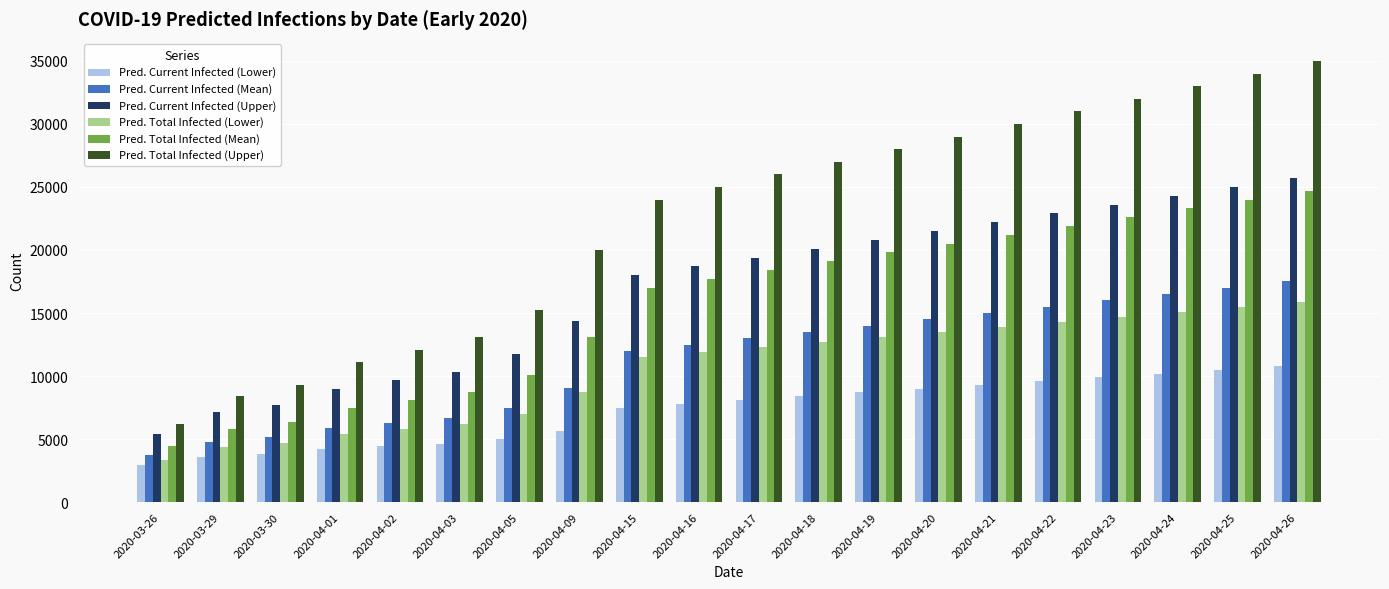

The value of Pred. Total Infected (Upper) at 2020-04-16 is 5928. True or false?

False